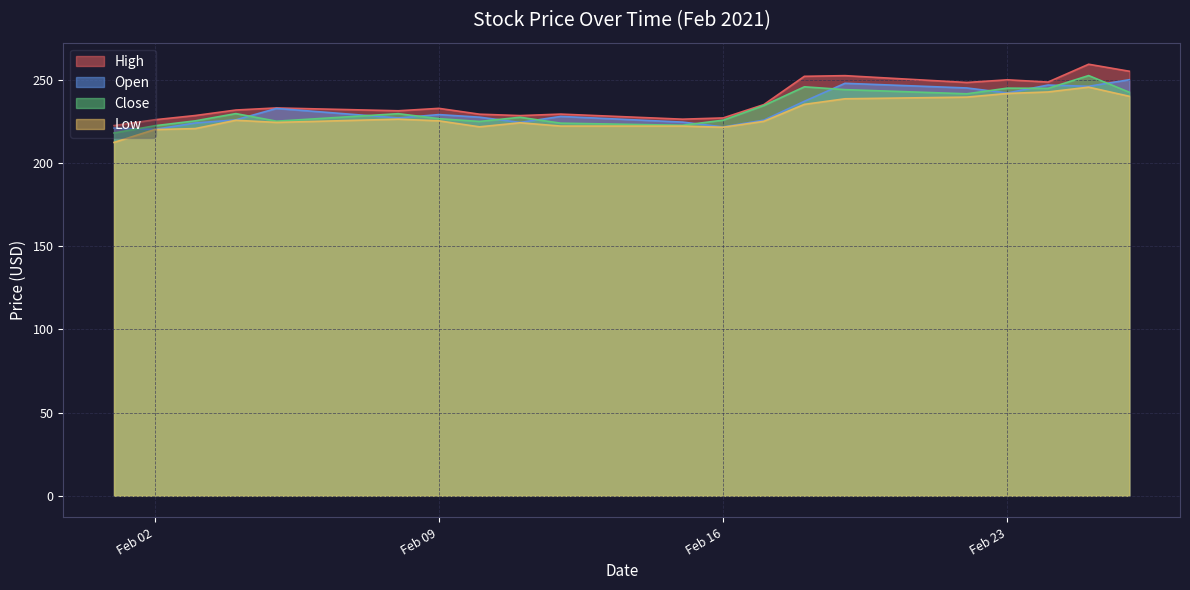

Which series has the largest total across all categories?

High